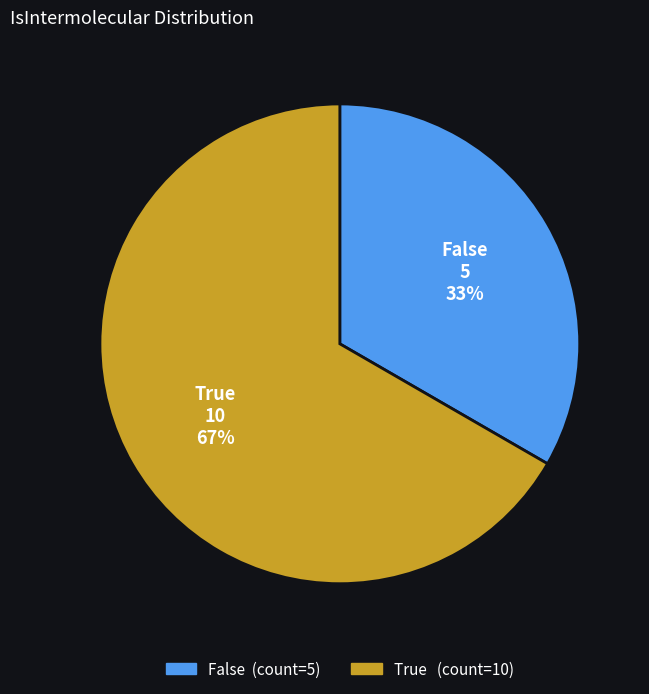

Do False and True together represent more than half of the pie?

Yes